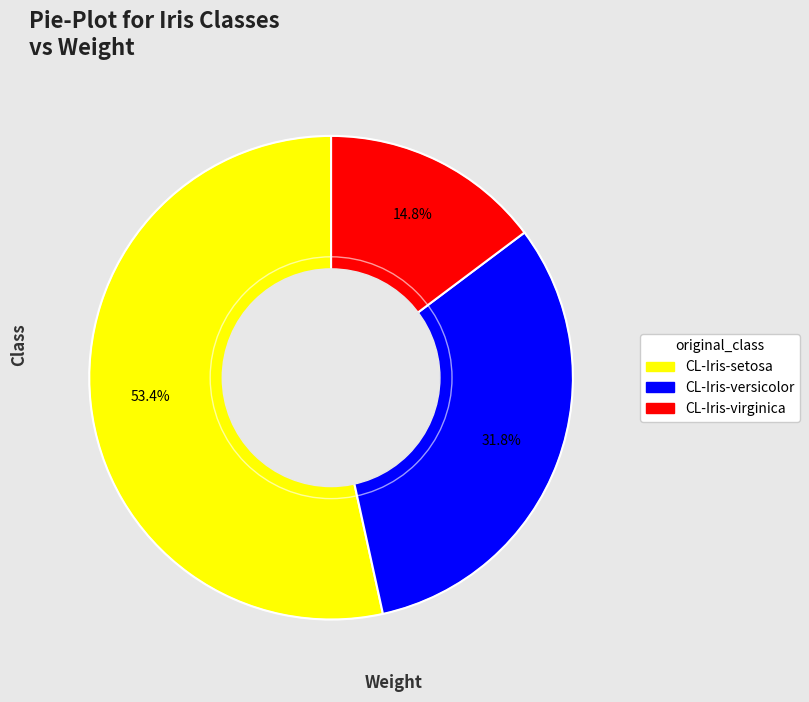

To the nearest percent, what is the difference between the largest and smallest slice percentages?

39%